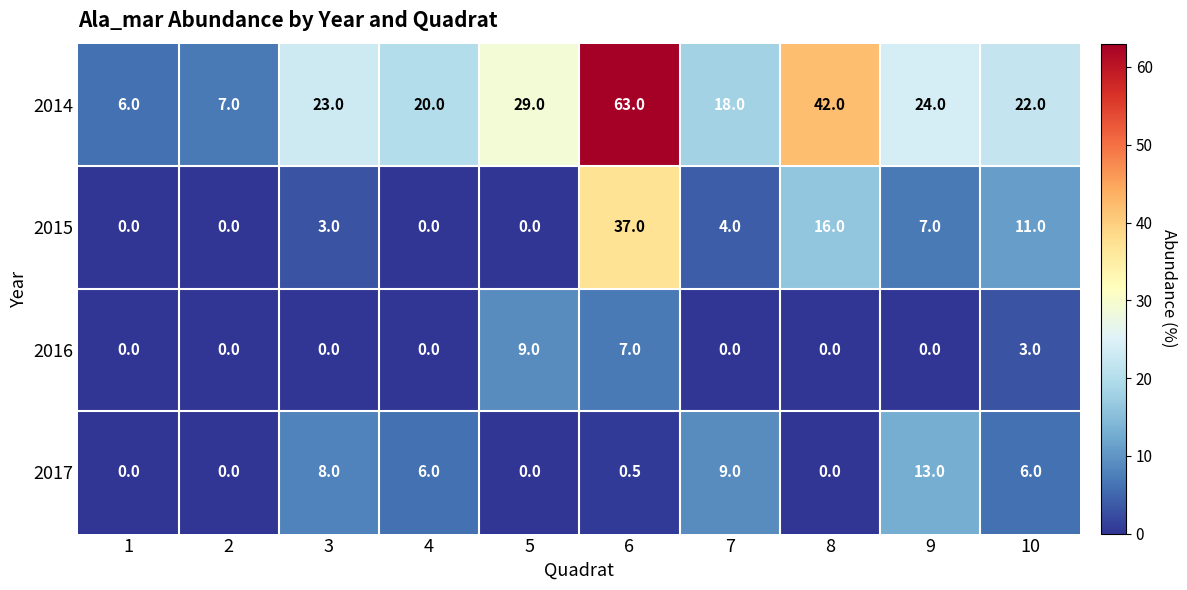

At which category does the chart reach its peak across all series?

6